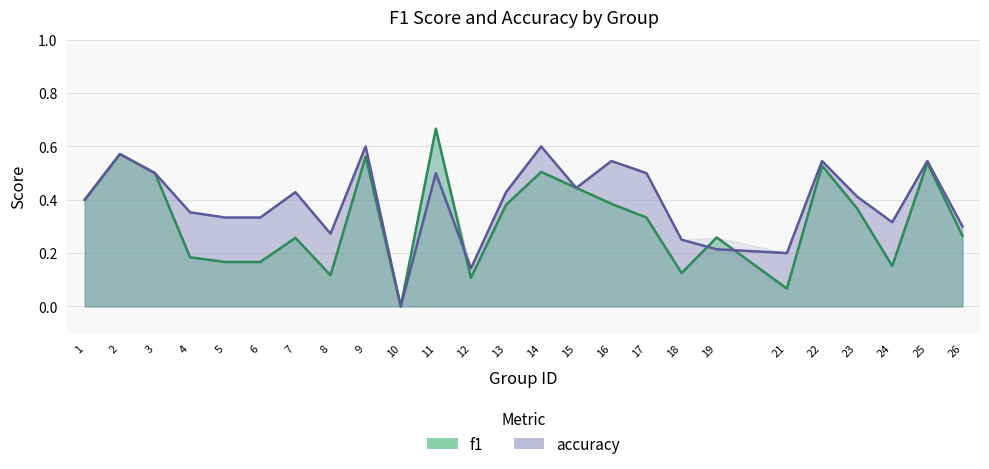

Which series has the widest spread of values?

f1